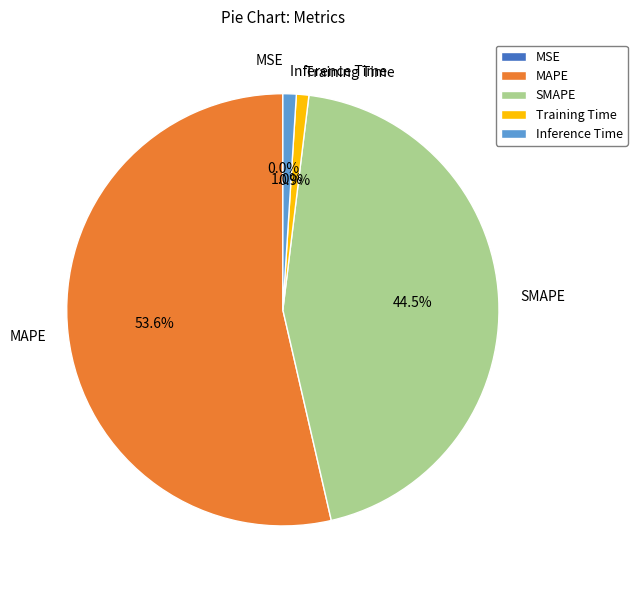

Is it true that MAPE is 59% of the pie?

False